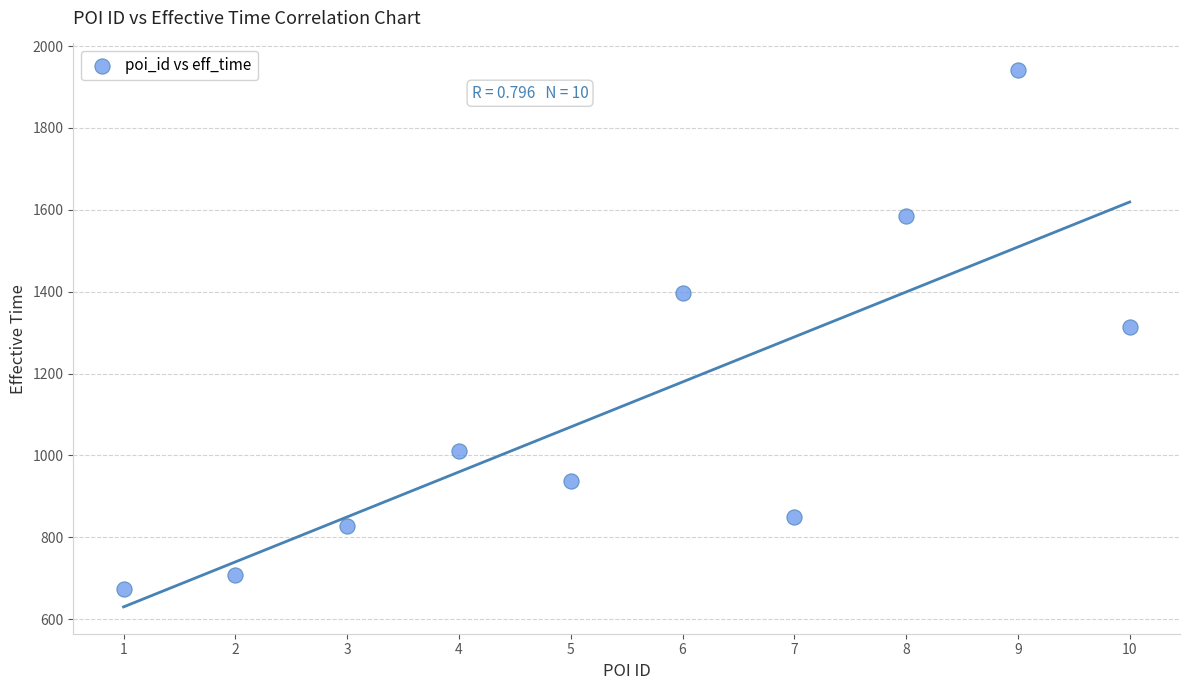

What is the average Y value?

1125